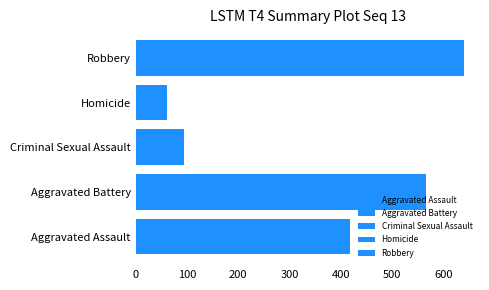

Count the number of categories in the chart.

1